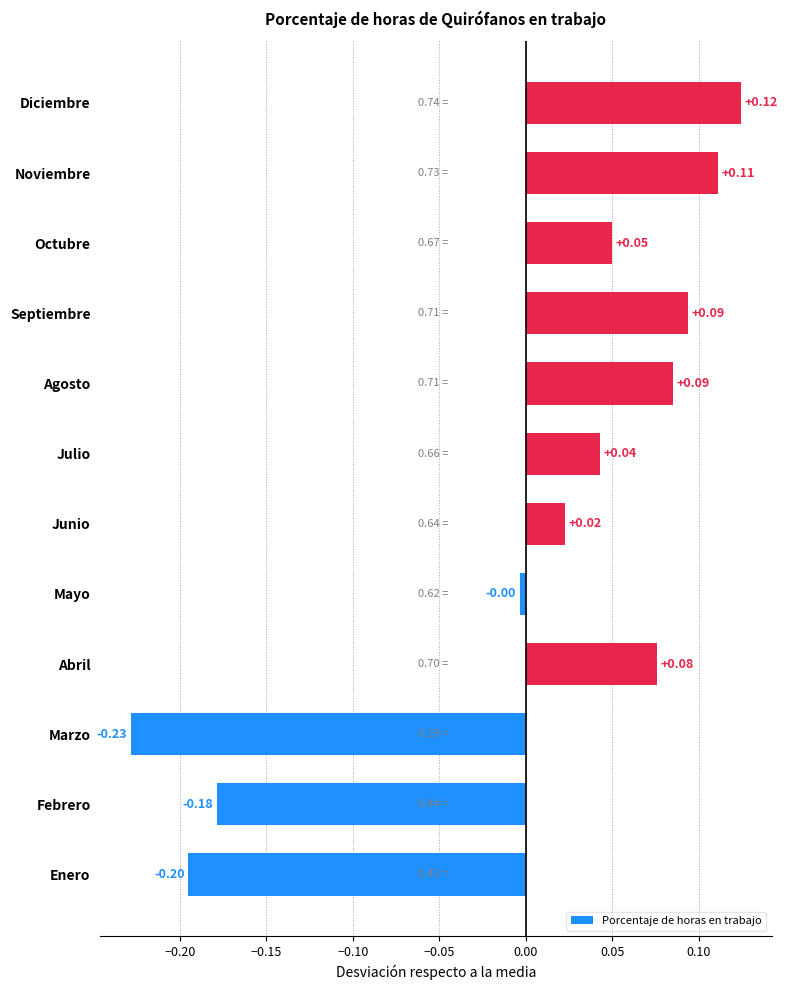

How many data points are less than 0?

4